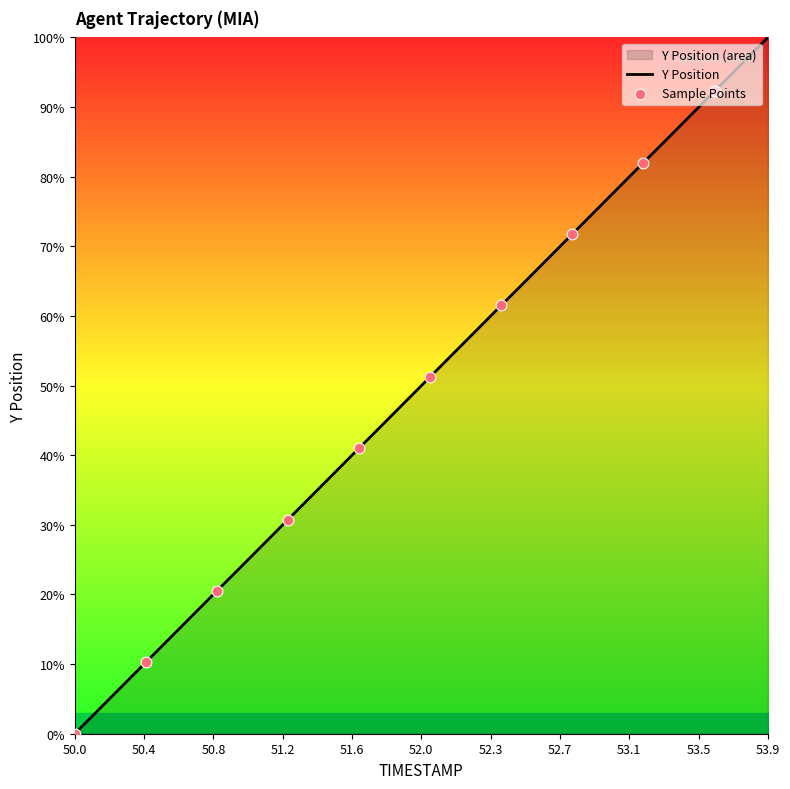

At which category does the chart reach its minimum across all series?

50.0